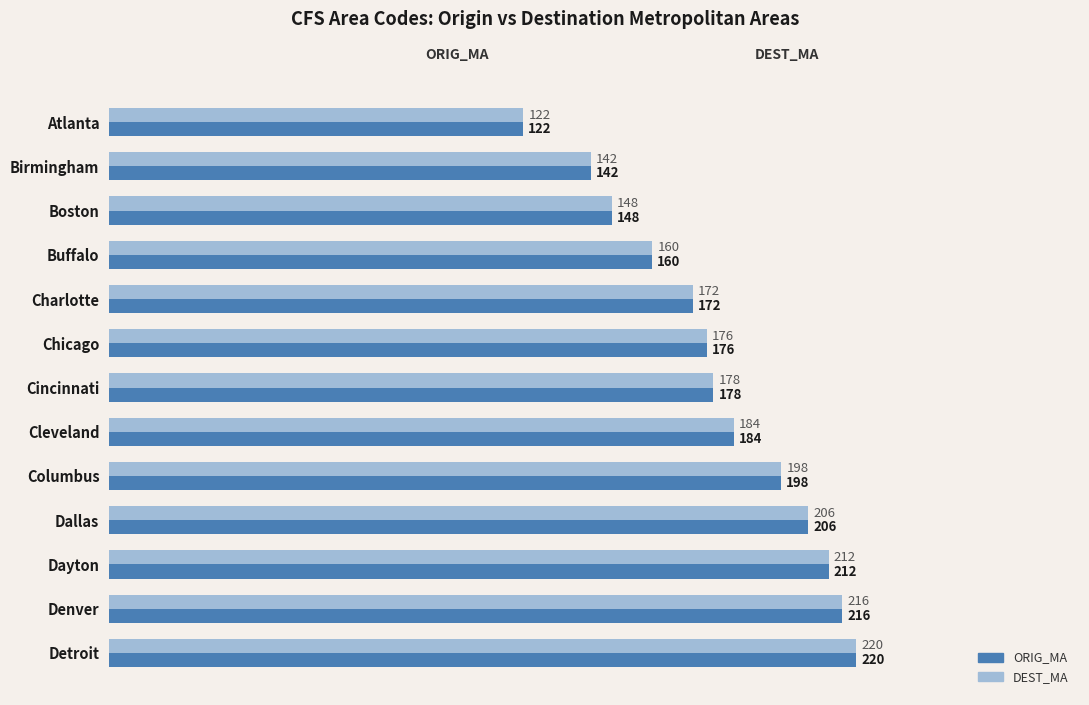

What is the difference between the maximum and second lowest values in the ORIG_MA series?

78